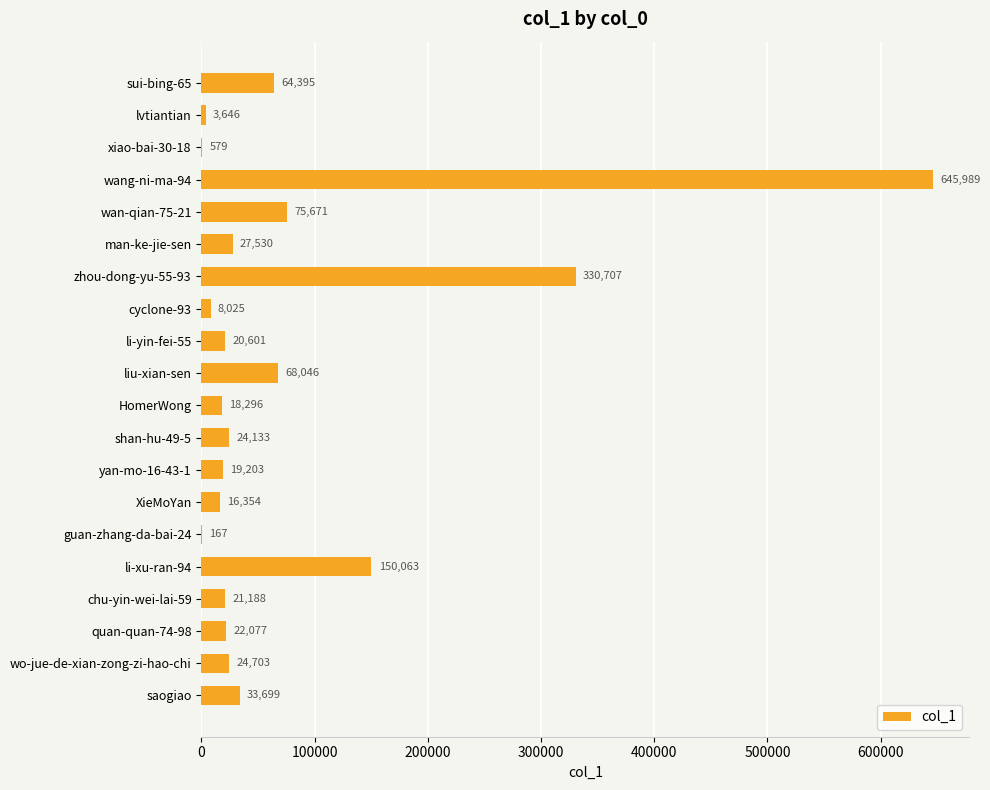

What is the sum of the values at HomerWong and xiao-bai-30-18?

18875